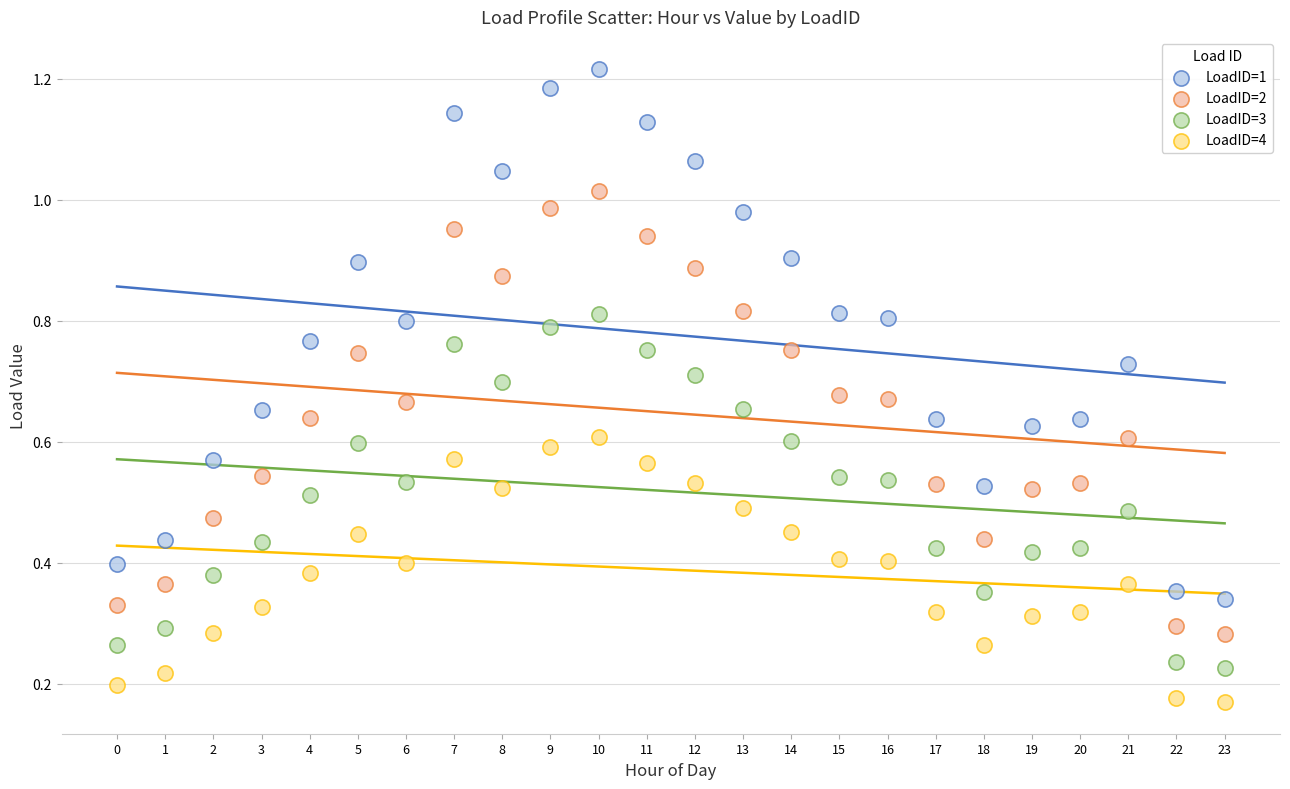

Which series contains the highest Y value?

LoadID=1